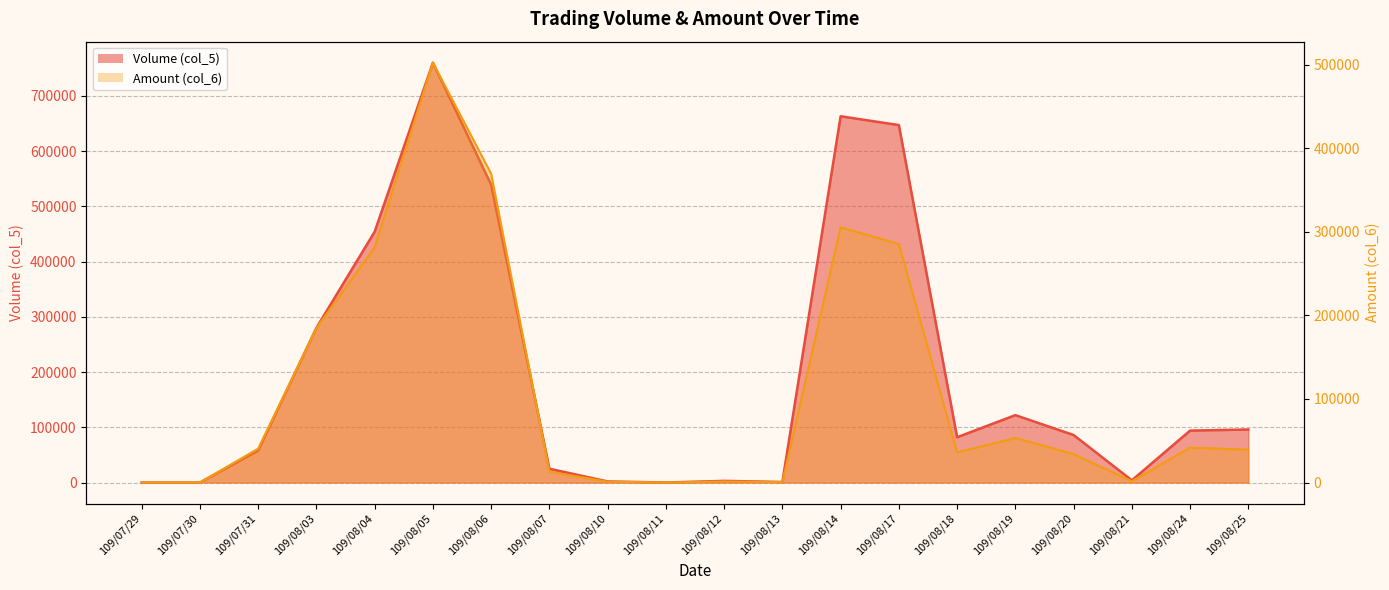

How many values in the Amount (col_6) series are below 39410?

10